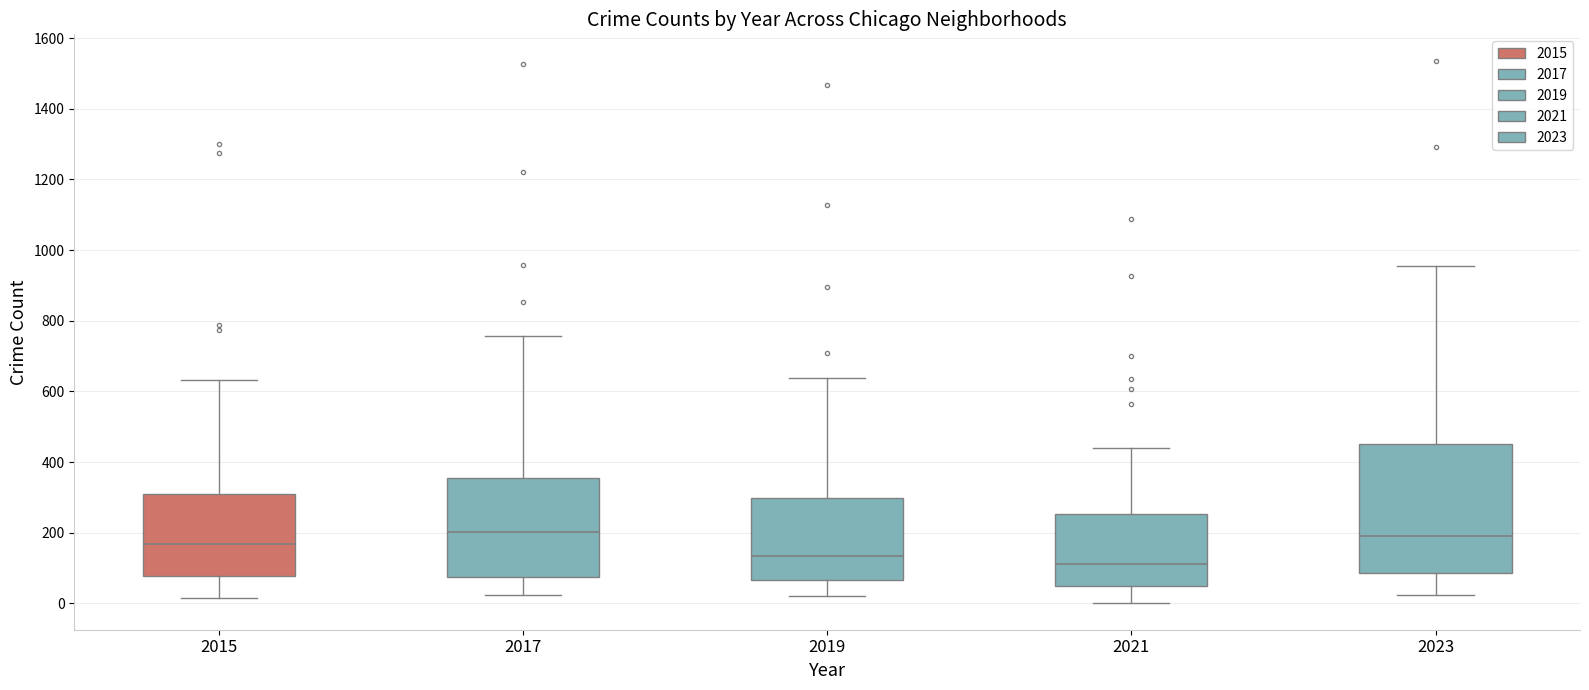

Which box is the tallest, from its lower edge to its upper edge?

2023